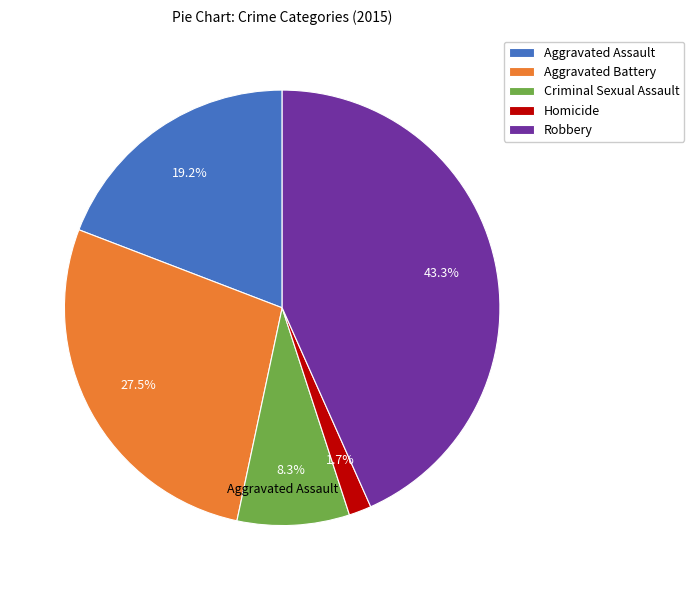

How many segments does this pie chart have?

5